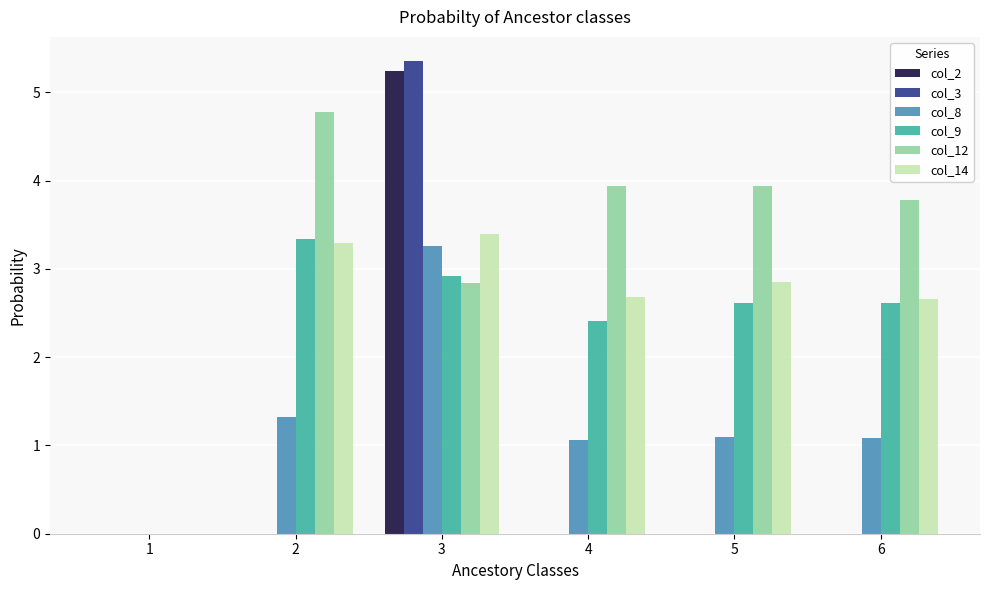

What is the greatest value displayed?

5.4